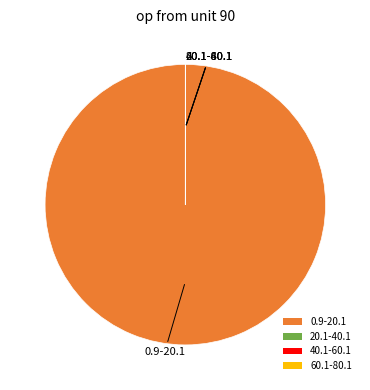

The 0.9-20.1 slice represents 100% of the pie. True or false?

True